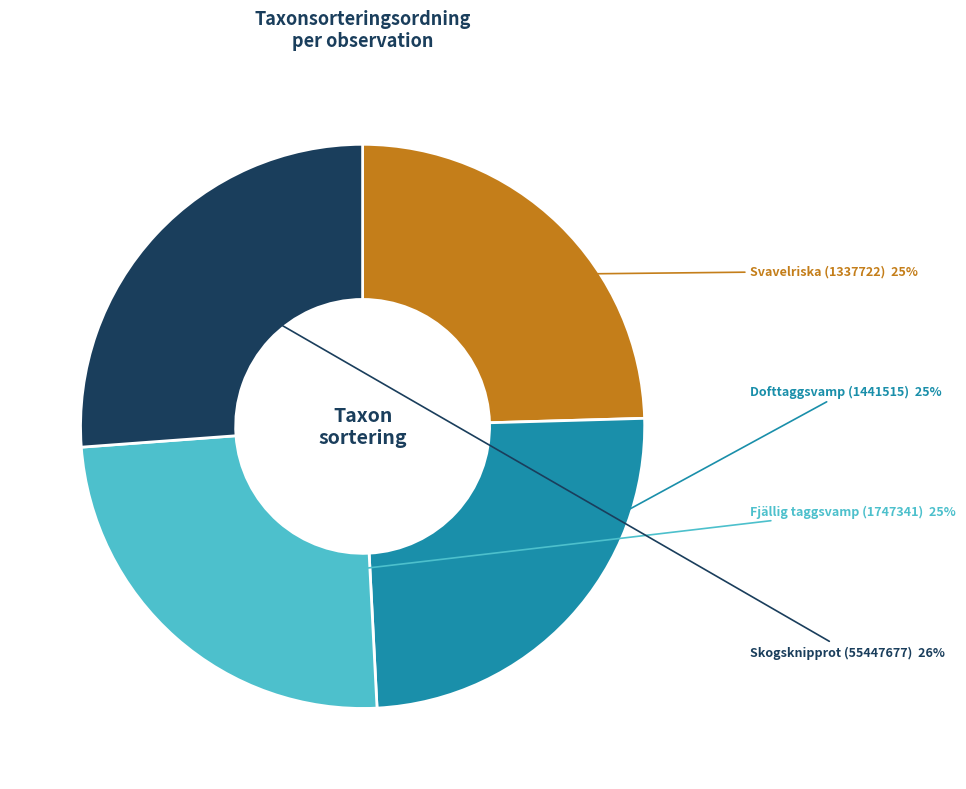

Does any single category account for the majority?

No